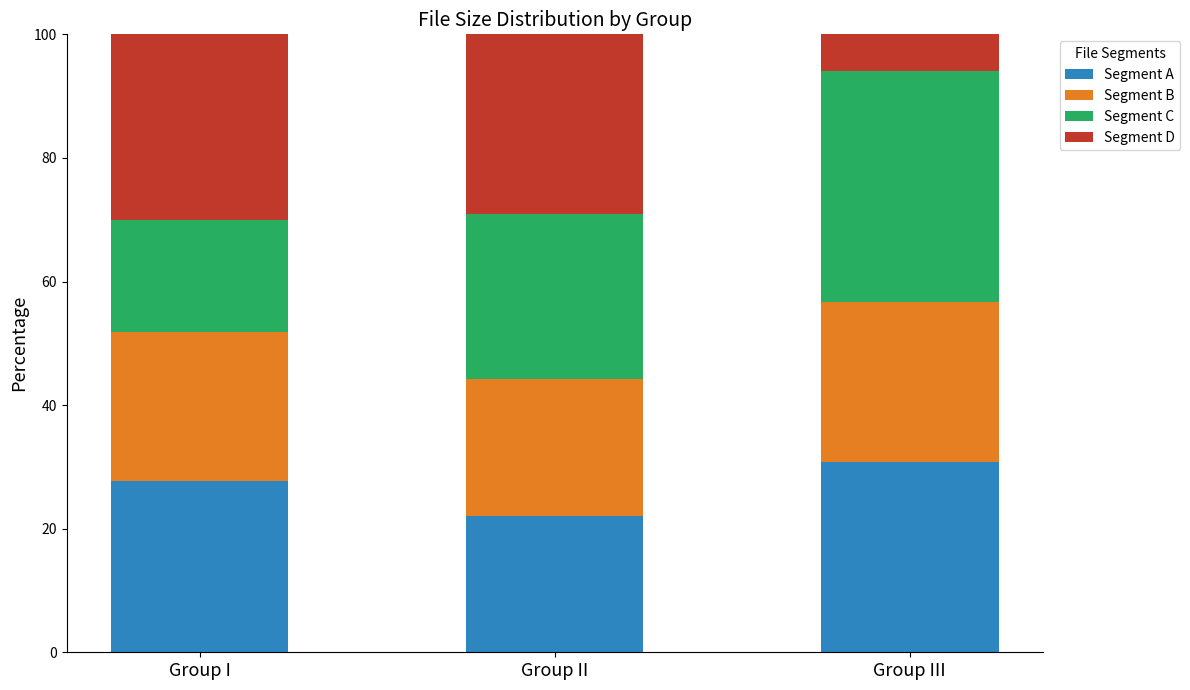

What is the difference between the maximum and minimum values in the Segment A series?

8.9